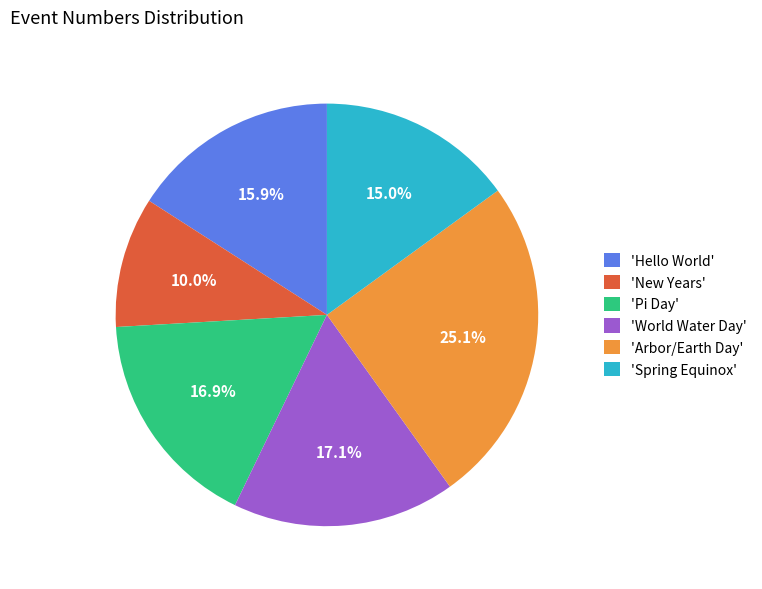

Does 'New Years' represent more than half of the total?

No